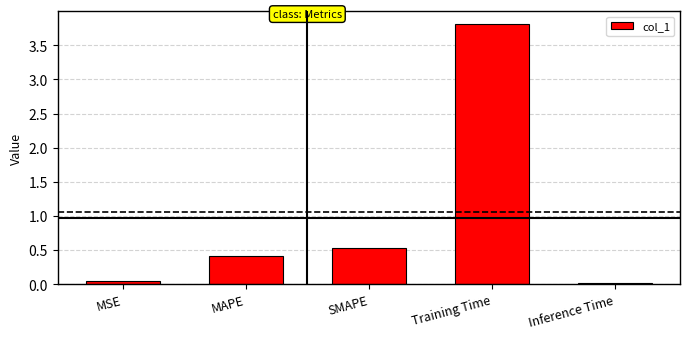

At which category does the chart reach its peak across all series?

Training Time